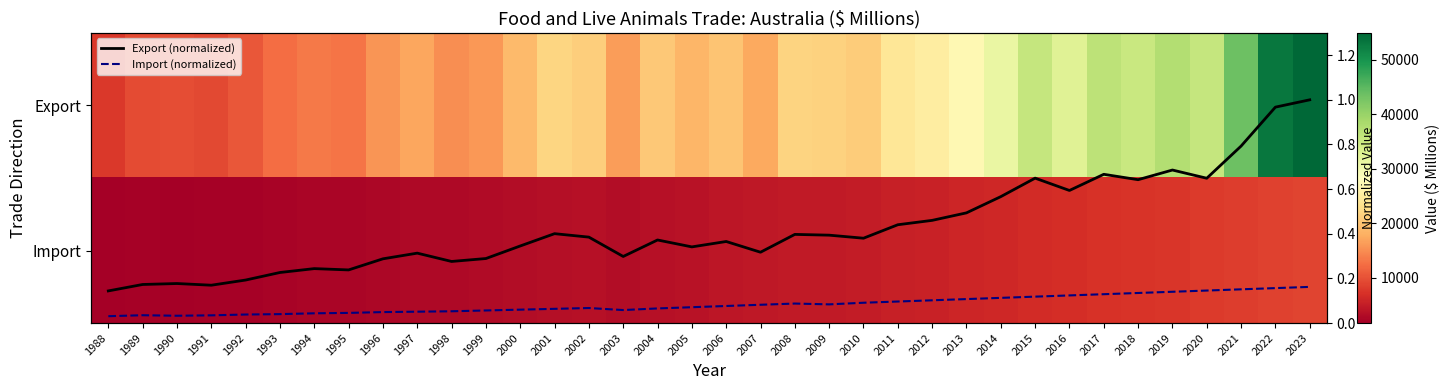

What is the difference between the second highest and minimum values in the Import series?

6912.0